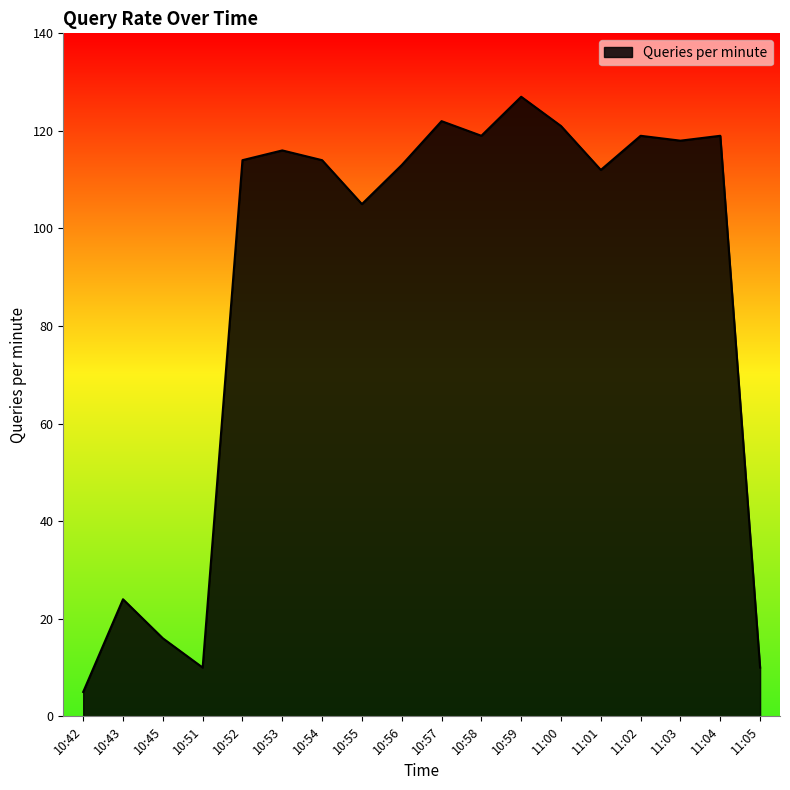

What is the ratio of the value at 10:52 to the value at 11:02?

1.0